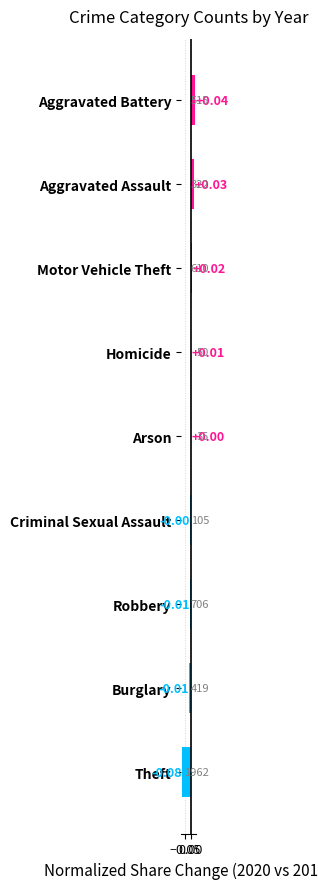

Are the bars grouped side by side (vs. stacked)?

No